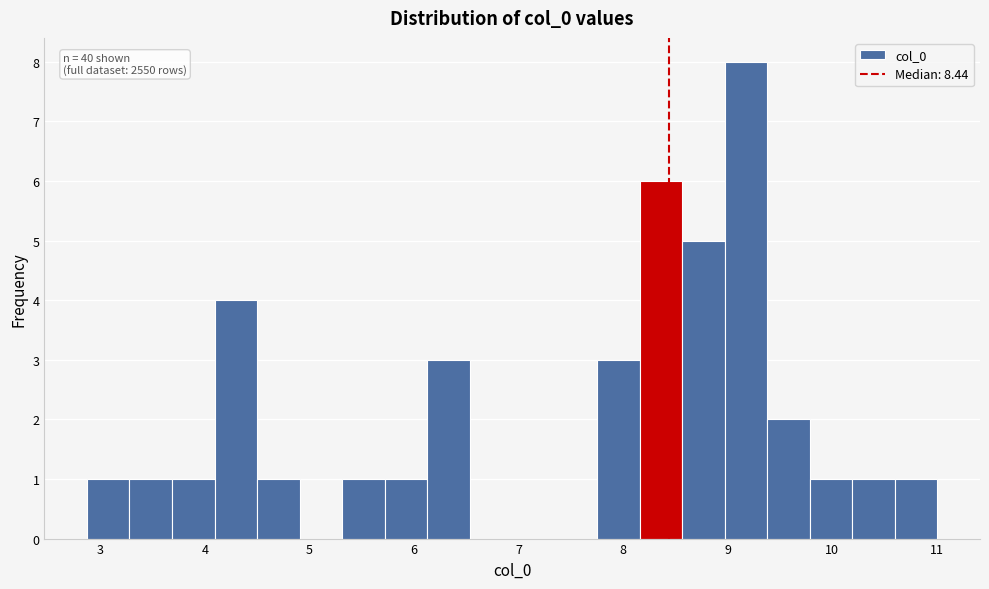

Over which range of the x-axis is the bar tallest?

9.0 to 9.4